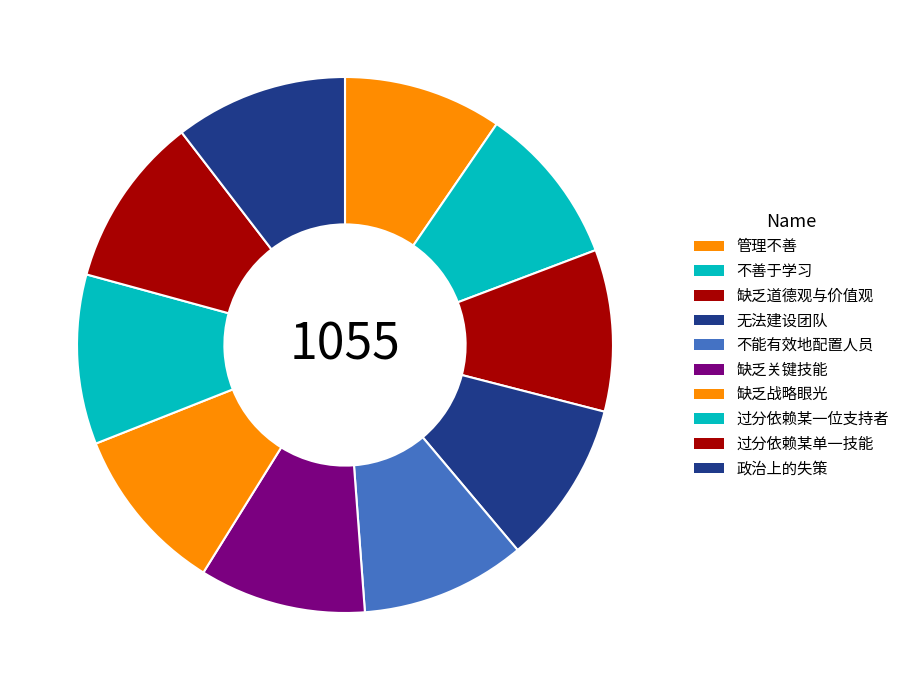

Which slice is the largest?

政治上的失策